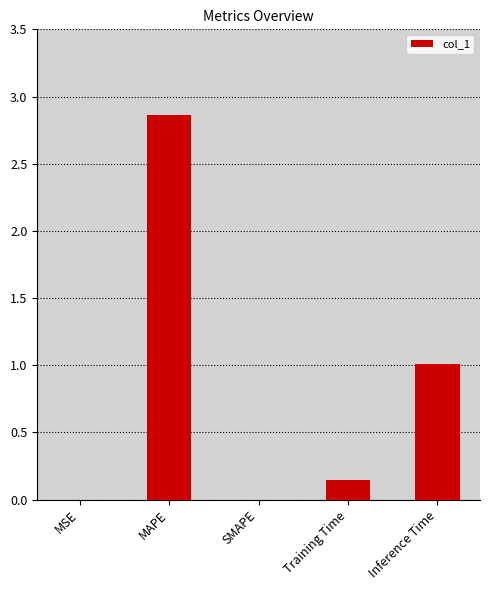

True or false: the data shows 1.9 at MAPE.

False